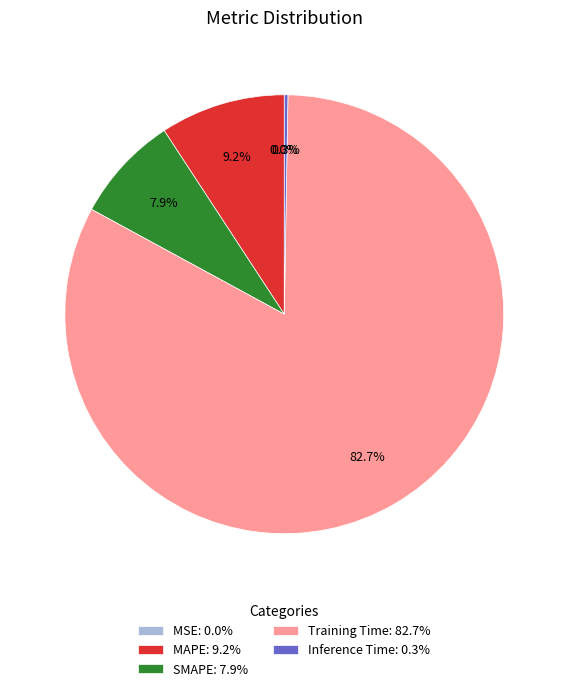

Which has a higher value, Training Time: 82.7% or MAPE: 9.2%?

Training Time: 82.7%